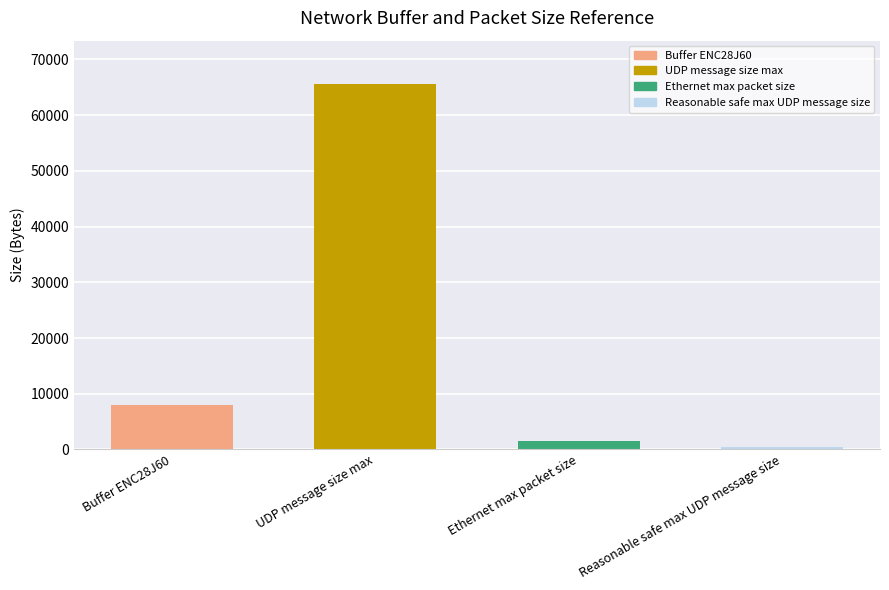

What is the smallest value displayed?

508